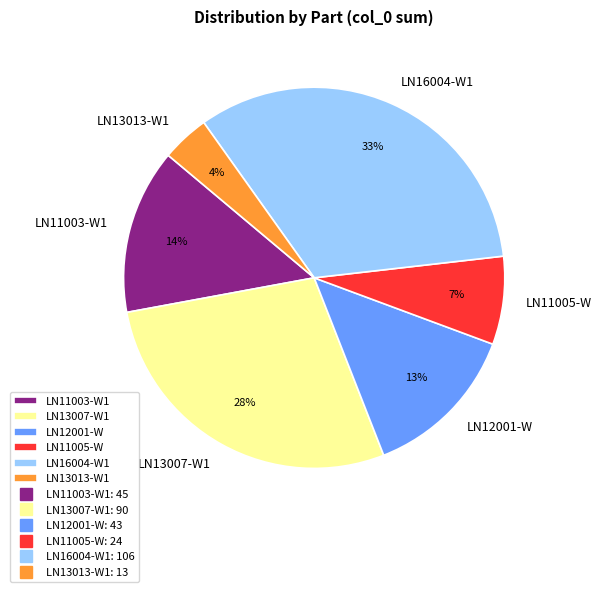

What percentage is the LN11003-W1 slice, to the nearest percent?

14%